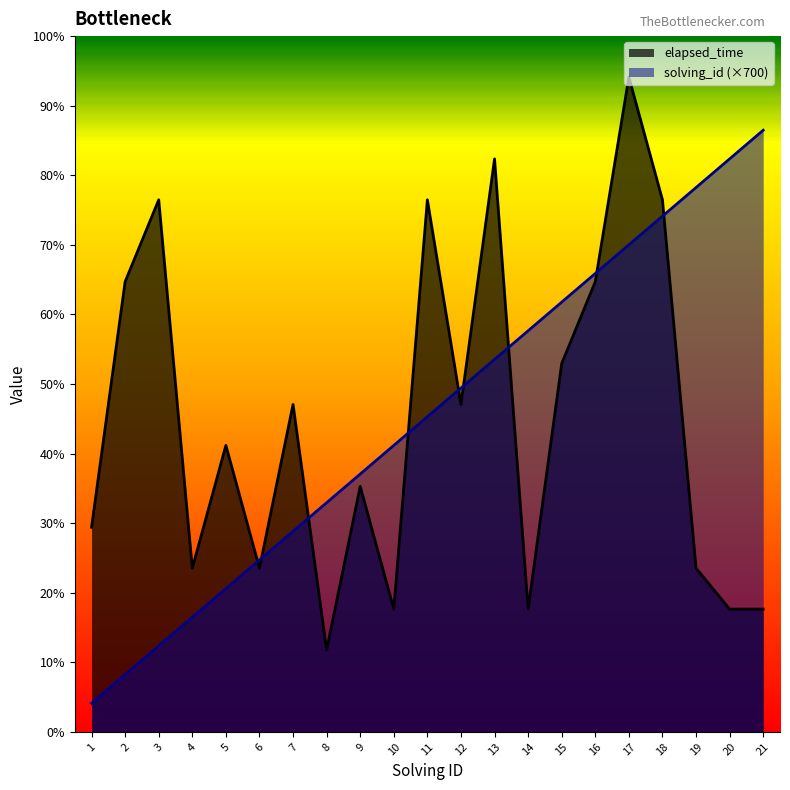

Reading right to left, what are all the values shown in this chart?

solving_id: 14700	14000	13300	12600	11900	11200	10500	9800	9100	8400	7700	7000	6300	5600	4900	4200	3500	2800	2100	1400	700
elapsed_time: 3000	3000	4000	13000	16000	11000	9000	3000	14000	8000	13000	3000	6000	2000	8000	4000	7000	4000	13000	11000	5000